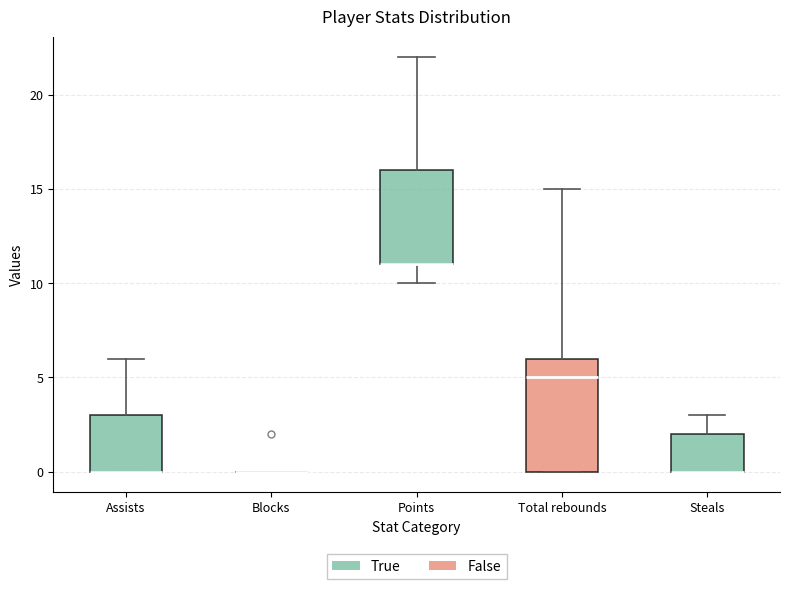

Reading left to right, transcribe this box plot: for each box, give where its median line is, the range the box spans, and where its two whiskers end, as read against the y-axis. The values are not printed on the chart, so give them approximately, as read against the axis.

Assists: median 0 (drawn on the box's lower edge), box 0 to 3, whiskers 0 to 6
Blocks: box collapsed to a line at 0, whiskers 0 to 0
Points: median 11 (drawn on the box's lower edge), box 11 to 16, whiskers 10 to 22
Total rebounds: median 5, box 0 to 6, whiskers 0 to 15
Steals: median 0 (drawn on the box's lower edge), box 0 to 2, whiskers 0 to 3